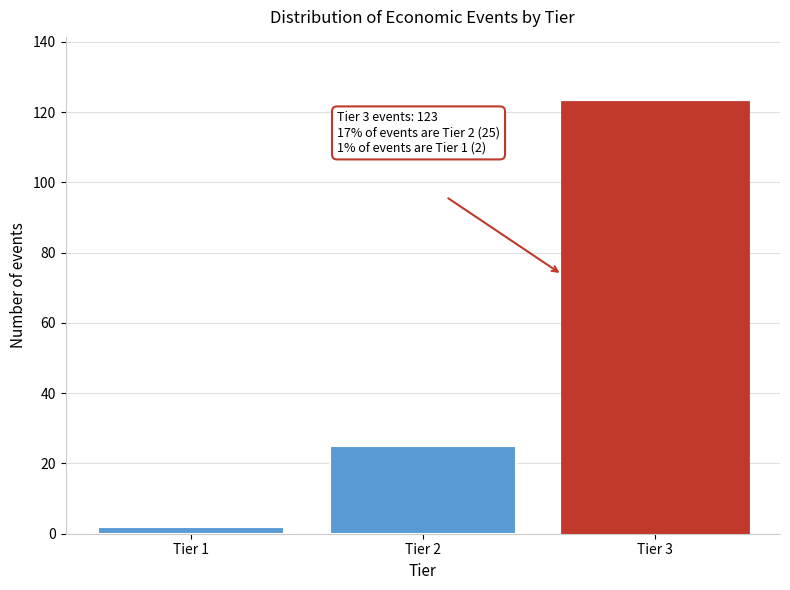

Reading right to left, transcribe all the data shown in this chart.

123	25	2